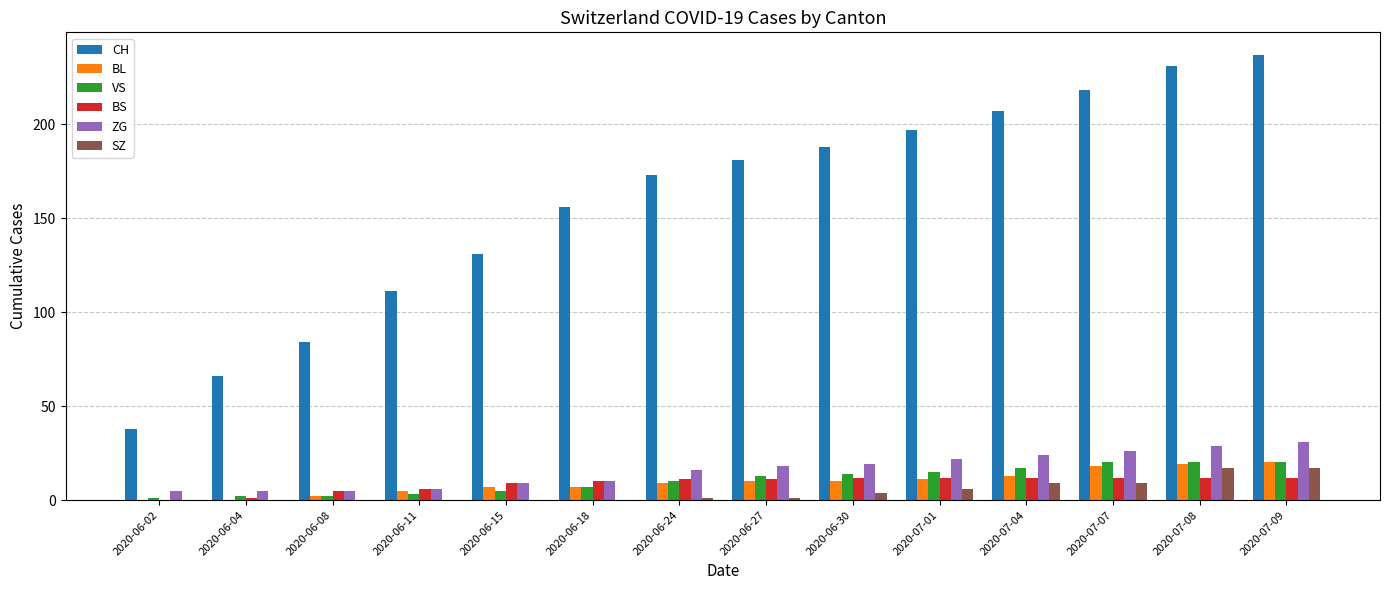

Reading left to right, transcribe all the data shown in this chart.

CH: 2020-06-02=38	2020-06-04=66	2020-06-08=84	2020-06-11=111	2020-06-15=131	2020-06-18=156	2020-06-24=173	2020-06-27=181	2020-06-30=188	2020-07-01=197	2020-07-04=207	2020-07-07=218	2020-07-08=231	2020-07-09=237
BL: 2020-06-02=0	2020-06-04=0	2020-06-08=2	2020-06-11=5	2020-06-15=7	2020-06-18=7	2020-06-24=9	2020-06-27=10	2020-06-30=10	2020-07-01=11	2020-07-04=13	2020-07-07=18	2020-07-08=19	2020-07-09=20
VS: 2020-06-02=1	2020-06-04=2	2020-06-08=2	2020-06-11=3	2020-06-15=5	2020-06-18=7	2020-06-24=10	2020-06-27=13	2020-06-30=14	2020-07-01=15	2020-07-04=17	2020-07-07=20	2020-07-08=20	2020-07-09=20
BS: 2020-06-02=0	2020-06-04=1	2020-06-08=5	2020-06-11=6	2020-06-15=9	2020-06-18=10	2020-06-24=11	2020-06-27=11	2020-06-30=12	2020-07-01=12	2020-07-04=12	2020-07-07=12	2020-07-08=12	2020-07-09=12
ZG: 2020-06-02=5	2020-06-04=5	2020-06-08=5	2020-06-11=6	2020-06-15=9	2020-06-18=10	2020-06-24=16	2020-06-27=18	2020-06-30=19	2020-07-01=22	2020-07-04=24	2020-07-07=26	2020-07-08=29	2020-07-09=31
SZ: 2020-06-02=0	2020-06-04=0	2020-06-08=0	2020-06-11=0	2020-06-15=0	2020-06-18=0	2020-06-24=1	2020-06-27=1	2020-06-30=4	2020-07-01=6	2020-07-04=9	2020-07-07=9	2020-07-08=17	2020-07-09=17